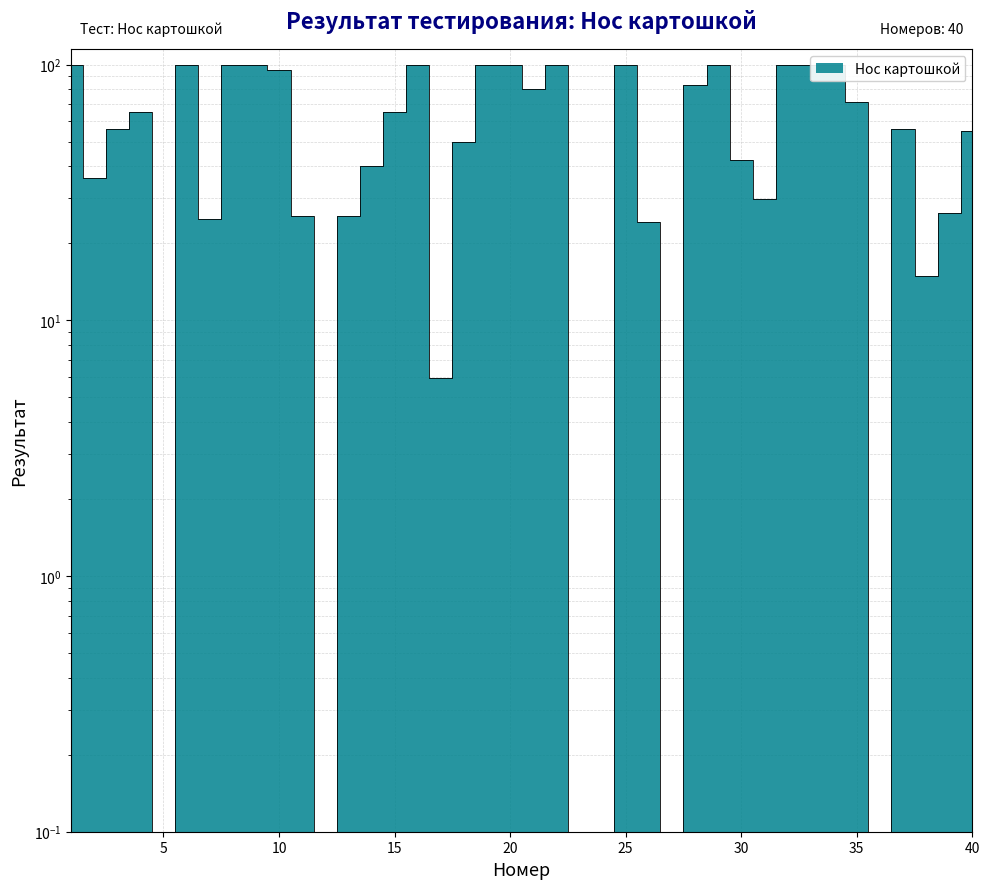

Does the chart have visible grid lines?

Yes